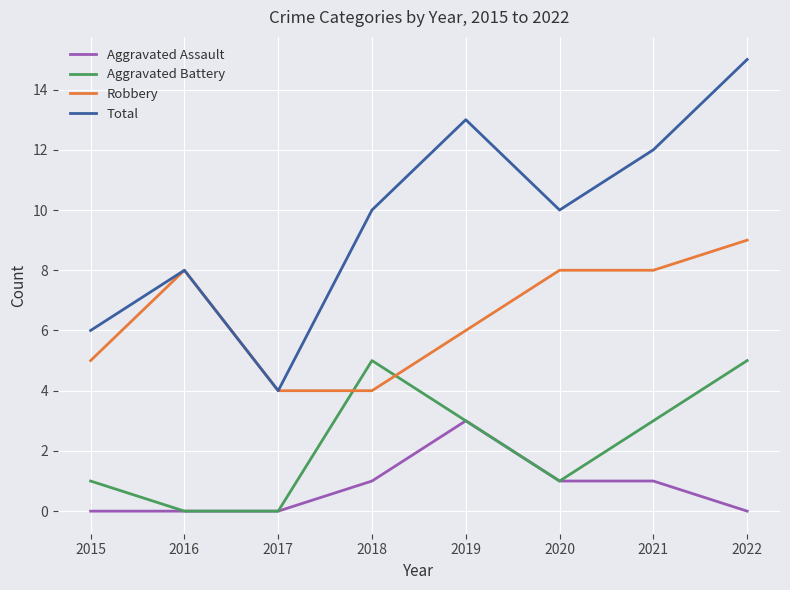

True or false: Aggravated Assault and Robbery cross at least once.

False